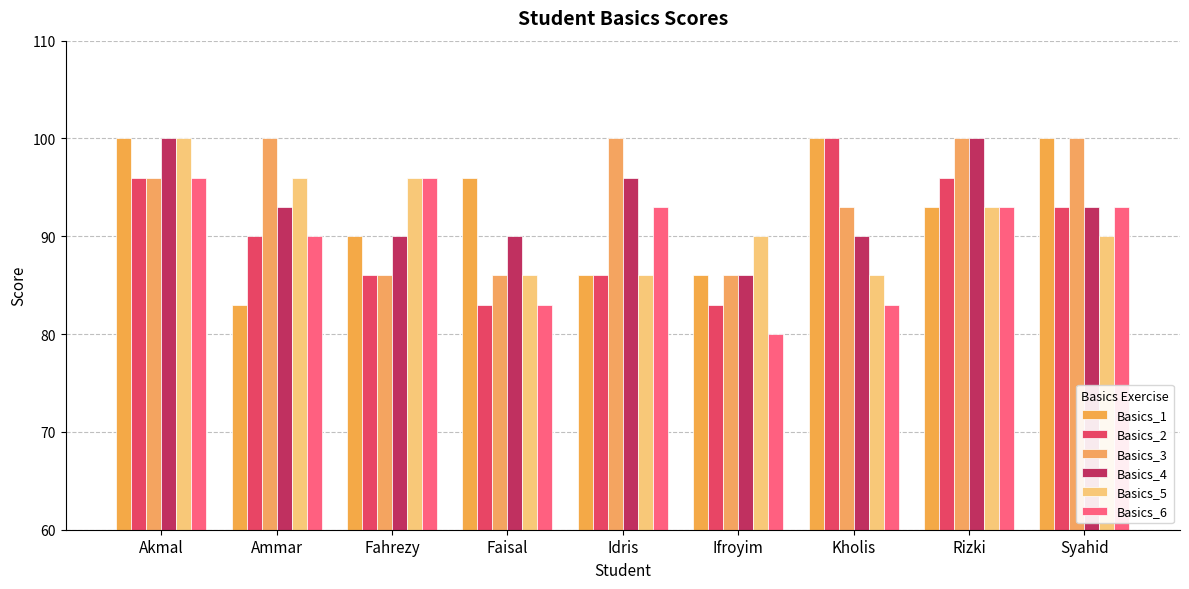

What is the spread (max minus min) of values at Rizki?

7